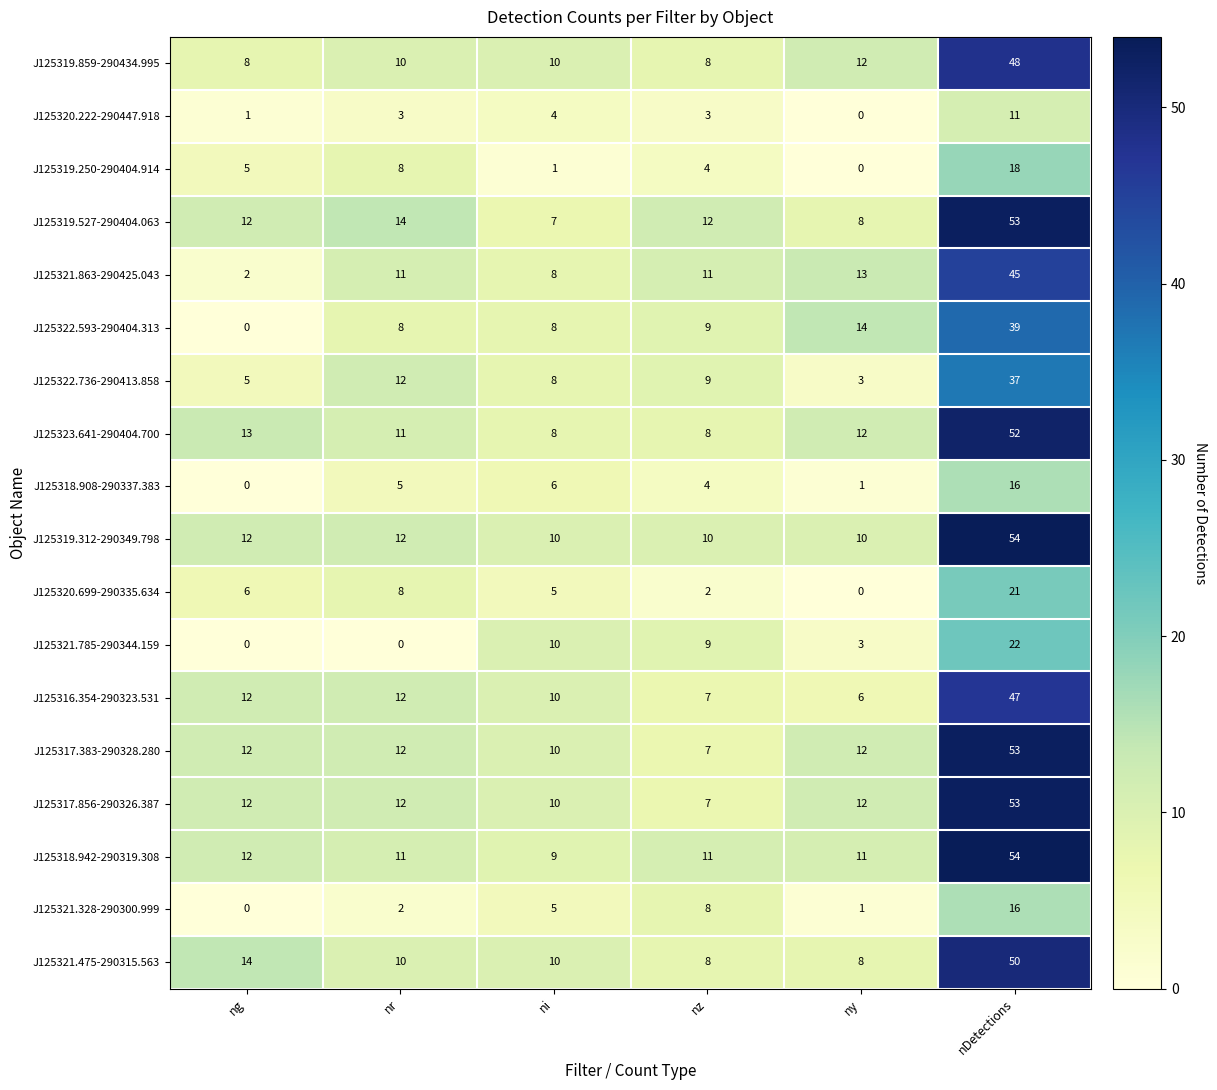

Which category has the highest value in the J125316.354-290323.531 series?

nDetections